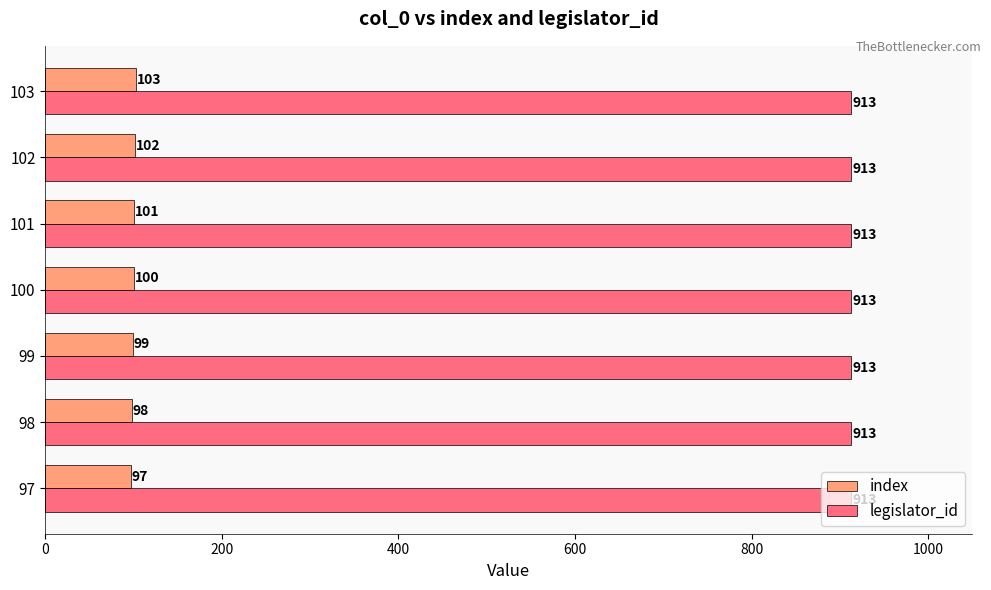

True or false: index has a value of 97 at 97.

True